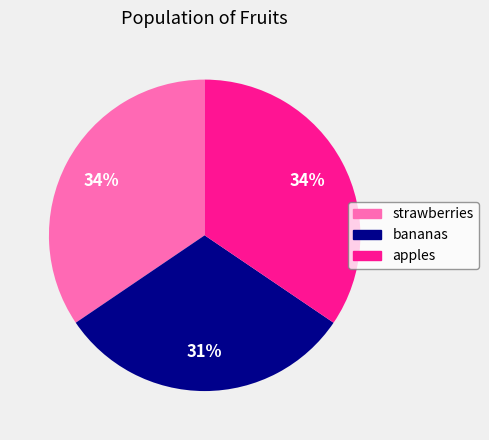

Approximately how many times larger is the value at bananas compared to apples?

0.9